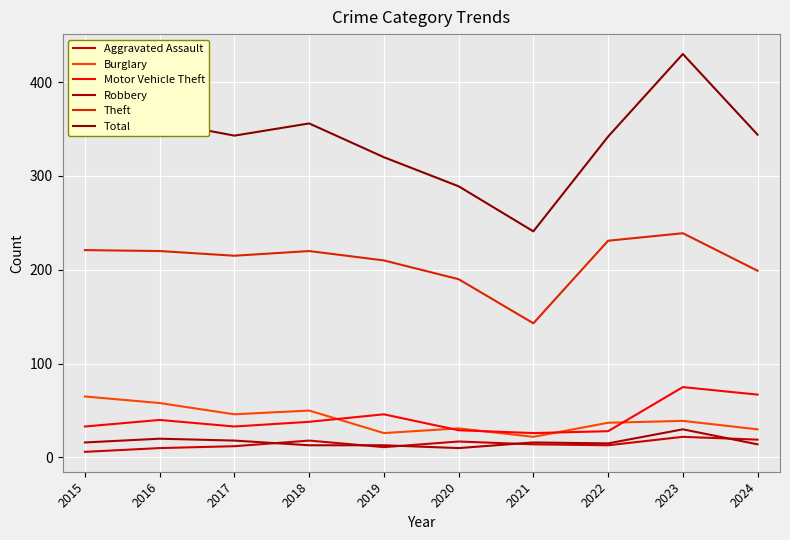

Reading left to right, what are all the values shown in this chart?

Aggravated Assault: 6	10	12	18	11	17	14	13	22	19
Burglary: 65	58	46	50	26	31	22	37	39	30
Motor Vehicle Theft: 33	40	33	38	46	29	26	28	75	67
Robbery: 16	20	18	13	13	10	16	15	30	14
Theft: 221	220	215	220	210	190	143	231	239	199
Total: 350	358	343	356	320	289	241	342	430	344